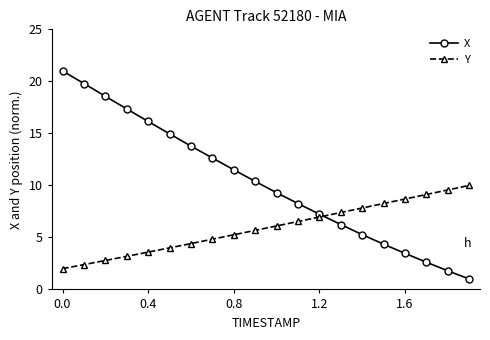

Which series has the largest total across all categories?

X